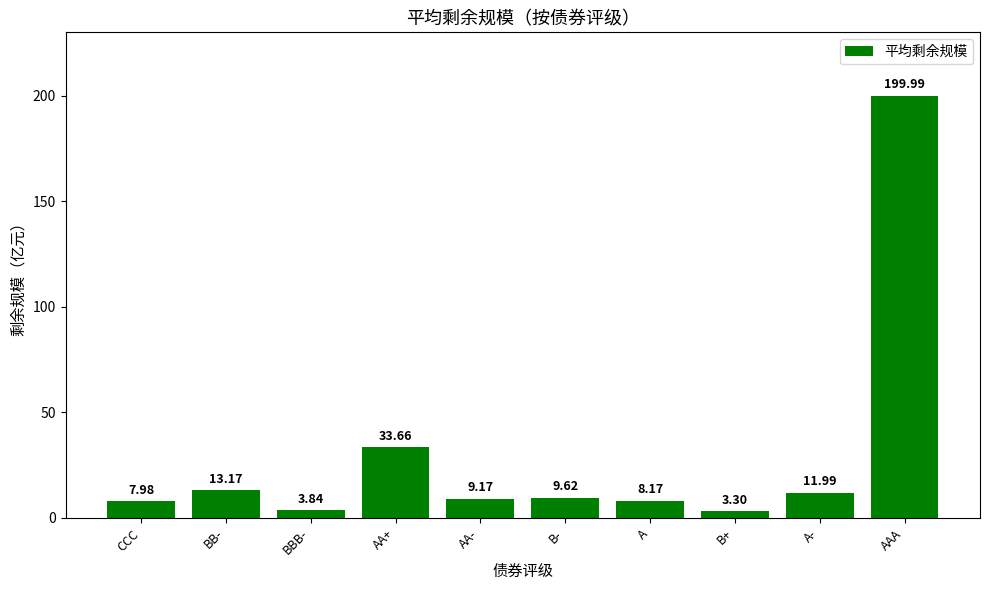

What position from the right is B+?

3